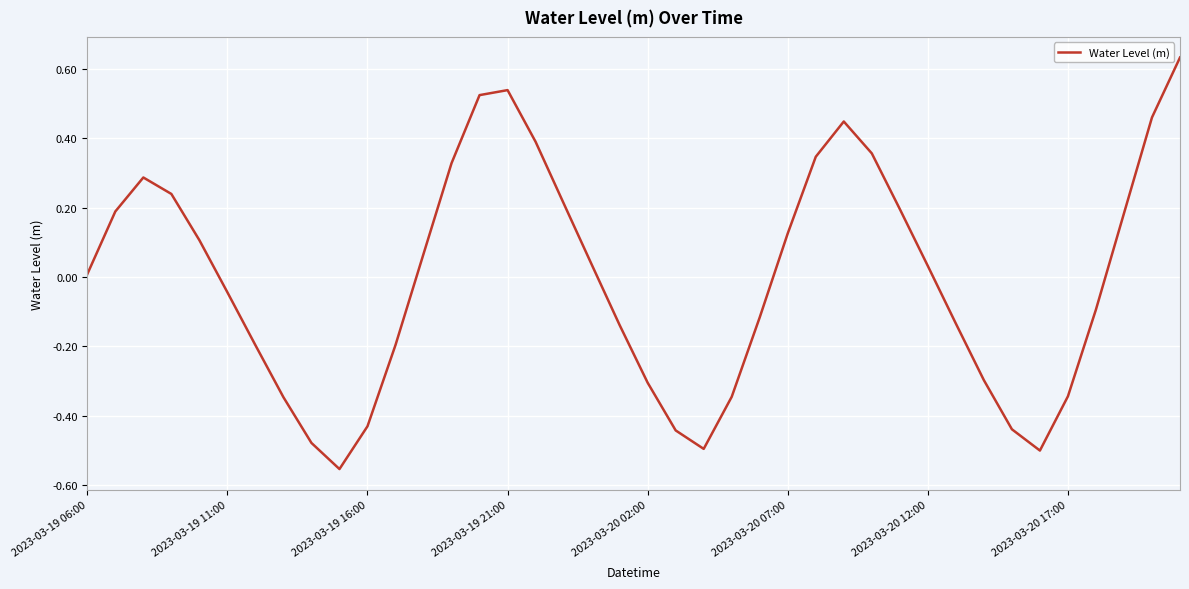

How many values exceed 0?

21